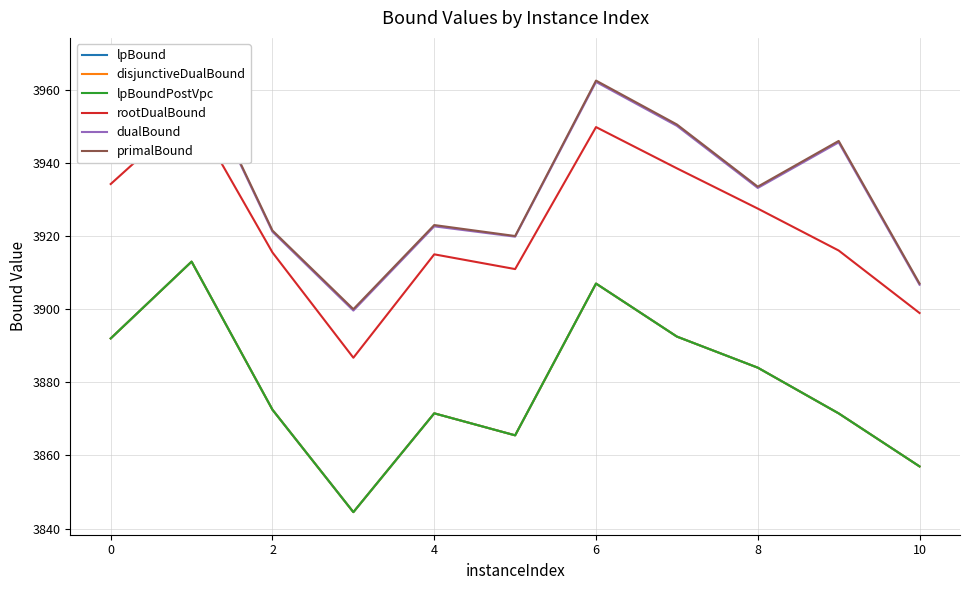

The value of lpBound at 4 is 841.9. True or false?

False